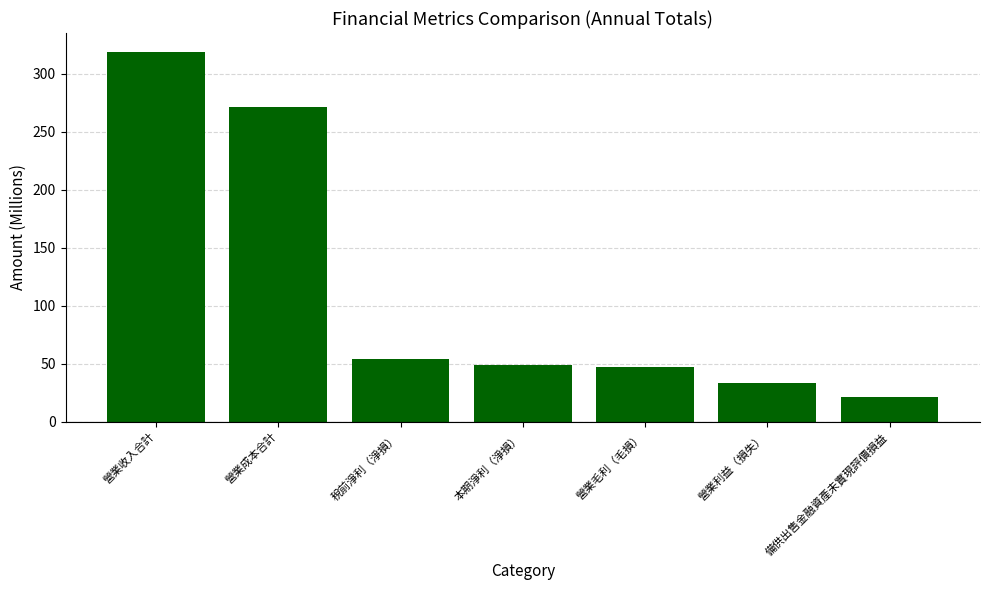

Does the chart contain any negative values?

No